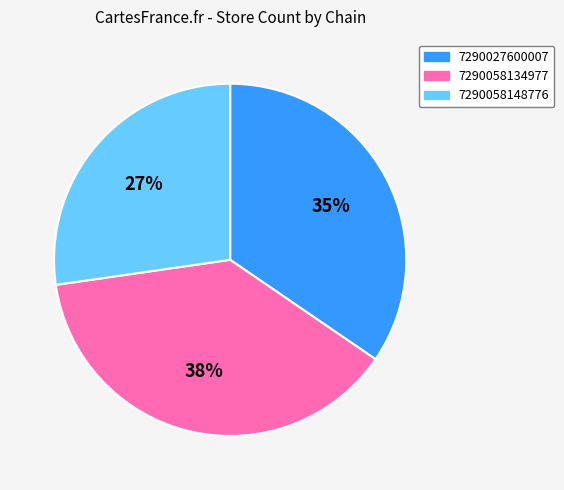

Is it true that 7290058148776 is 40% of the pie?

False